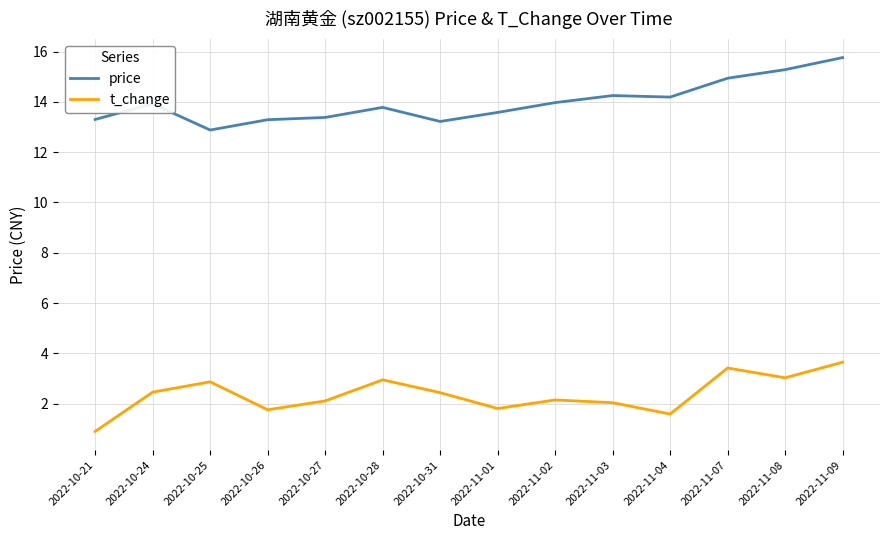

True or false: t_change and price intersect in this chart.

False